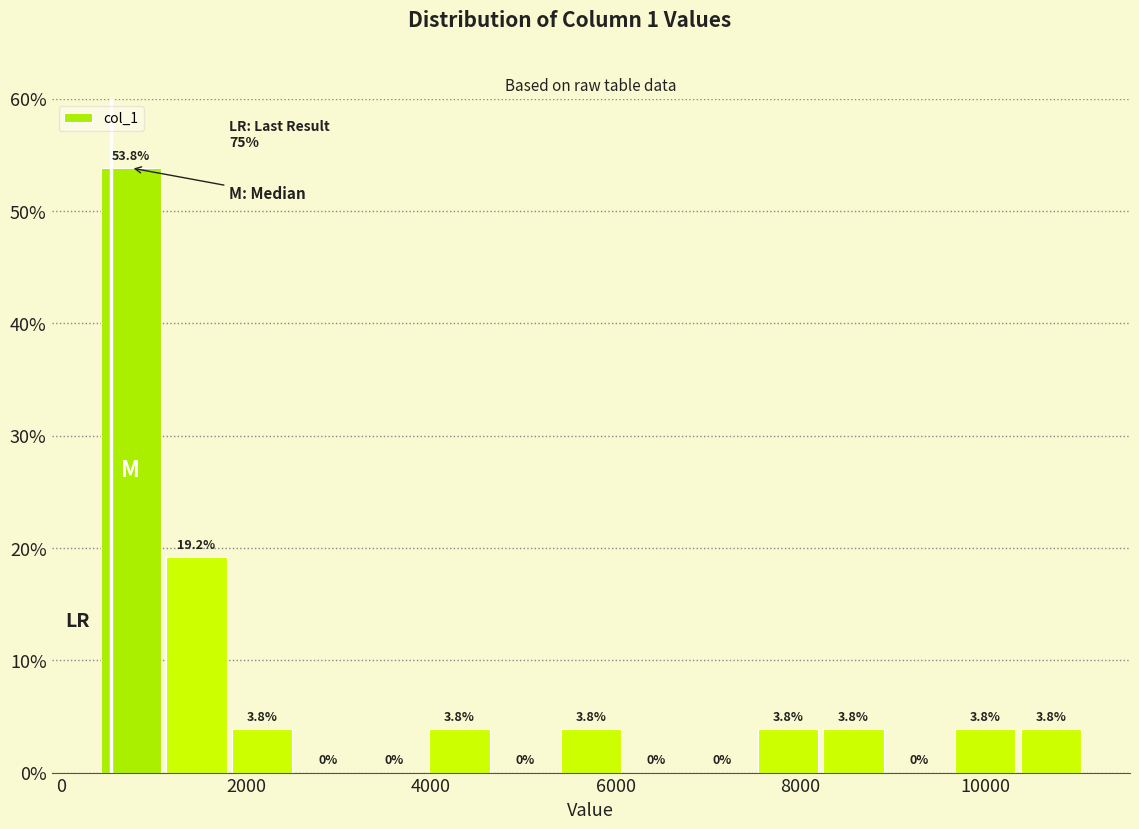

Around what value on the x-axis is the tallest bar? Give the approximate position of its centre, as read against the axis.

800